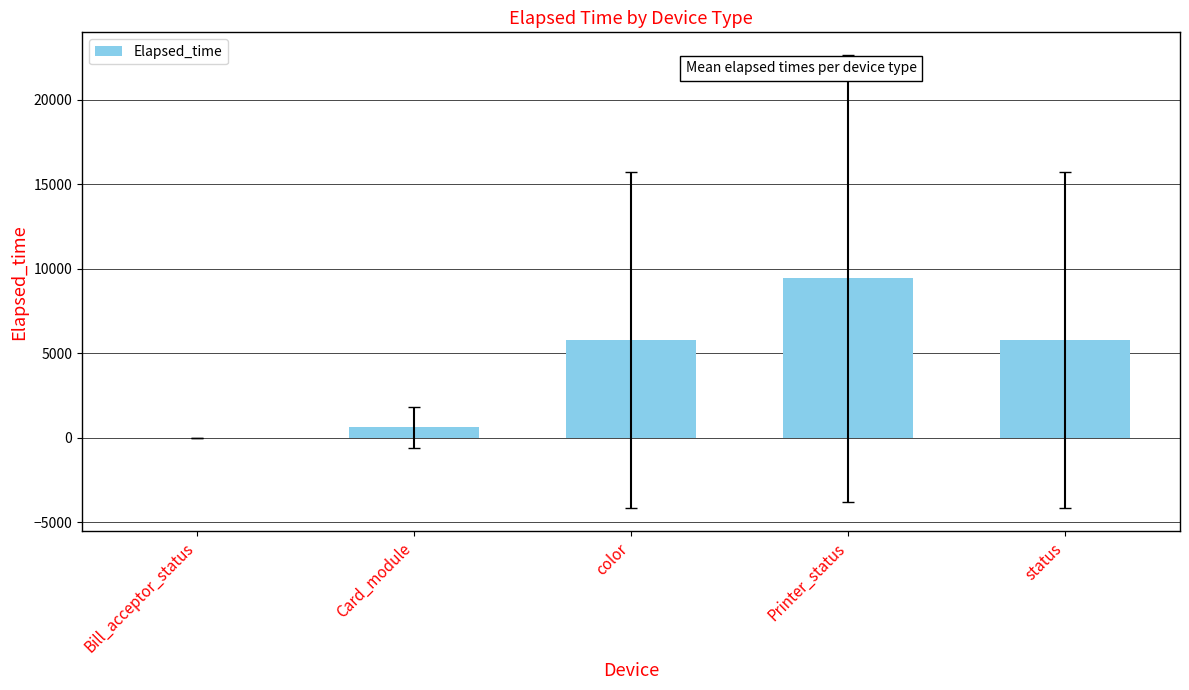

Approximately how many times larger is the value at Card_module compared to Bill_acceptor_status?

41.8